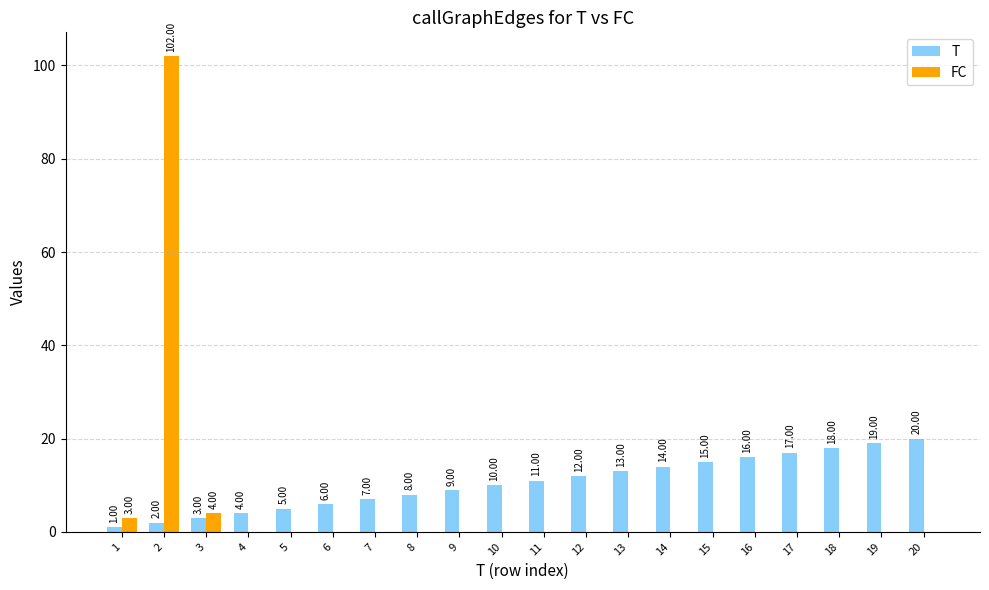

The value of FC at 11 is 0. True or false?

True